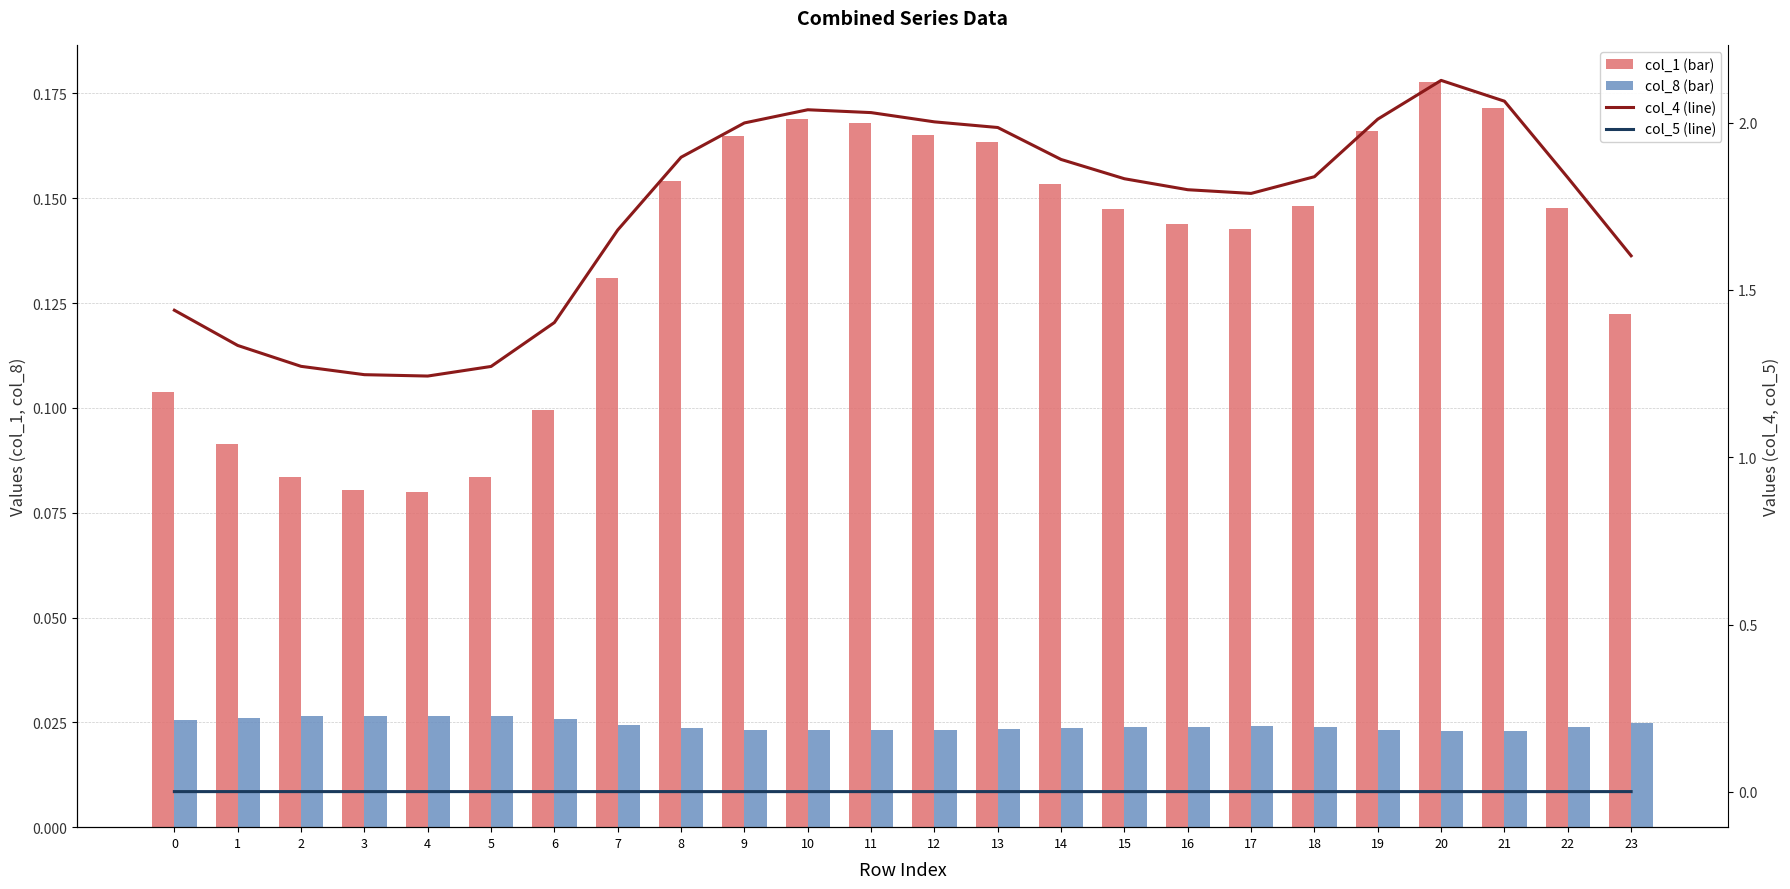

Reading right to left, list all the values displayed in this chart.

col_1 (bar): 0.1	0.1	0.2	0.2	0.2	0.1	0.1	0.1	0.1	0.2	0.2	0.2	0.2	0.2	0.2	0.2	0.1	0.1	0.1	0.1	0.1	0.1	0.1	0.1
col_8 (bar): 0.0	0.0	0.0	0.0	0.0	0.0	0.0	0.0	0.0	0.0	0.0	0.0	0.0	0.0	0.0	0.0	0.0	0.0	0.0	0.0	0.0	0.0	0.0	0.0
col_4 (line): 1.6	1.8	2.1	2.1	2.0	1.8	1.8	1.8	1.8	1.9	2.0	2.0	2.0	2.0	2.0	1.9	1.7	1.4	1.3	1.2	1.2	1.3	1.3	1.4
col_5 (line): 0.0	0.0	0.0	0.0	0.0	0.0	0.0	0.0	0.0	0.0	0.0	0.0	0.0	0.0	0.0	0.0	0.0	0.0	0.0	0.0	0.0	0.0	0.0	0.0